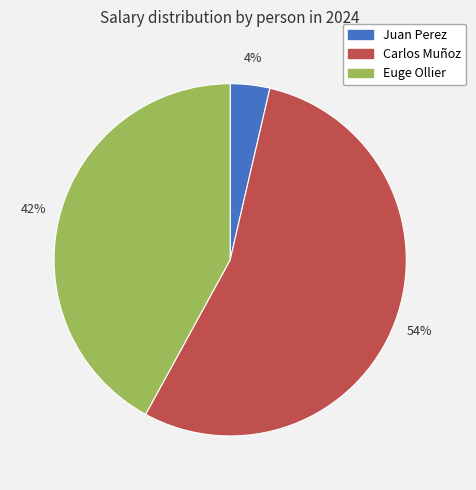

How many slices are in this pie chart?

3